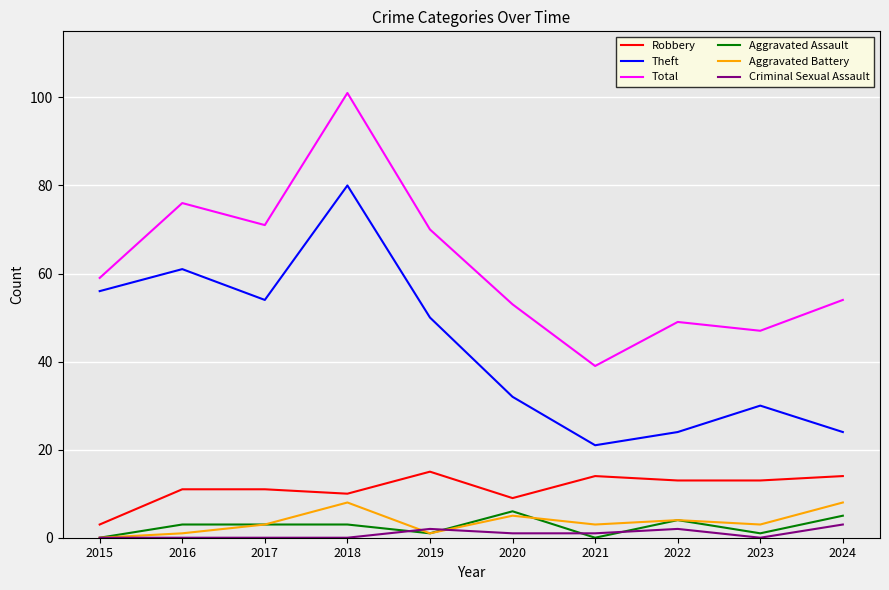

What are all the series names shown in the legend?

Robbery, Theft, Total, Aggravated Assault, Aggravated Battery, Criminal Sexual Assault